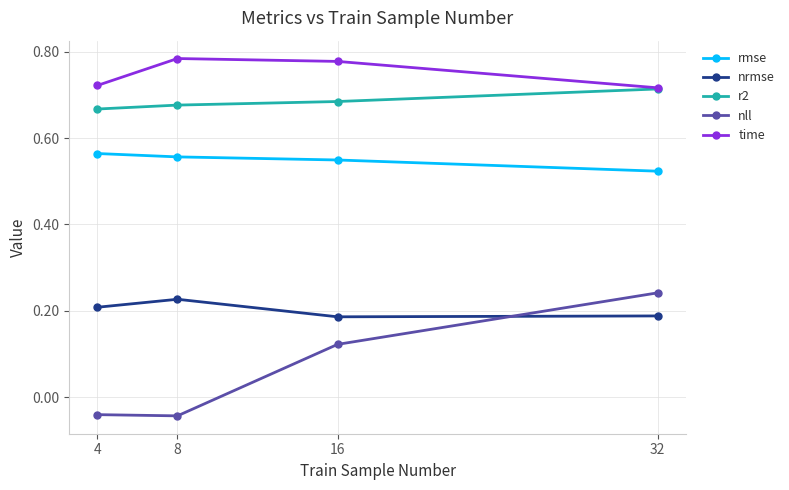

Which series has the largest total across all categories?

time